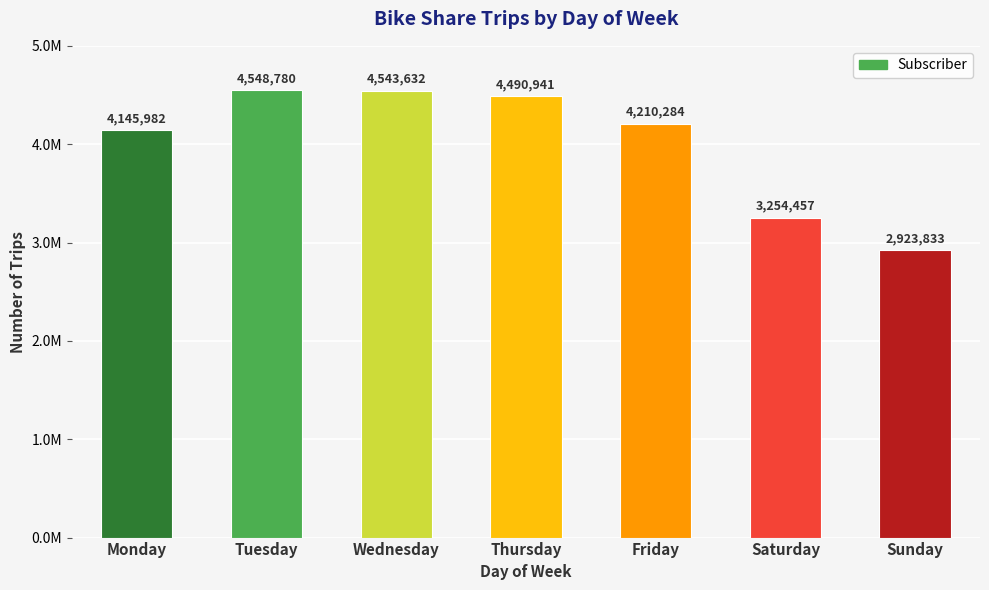

What is the smallest value displayed?

2923833